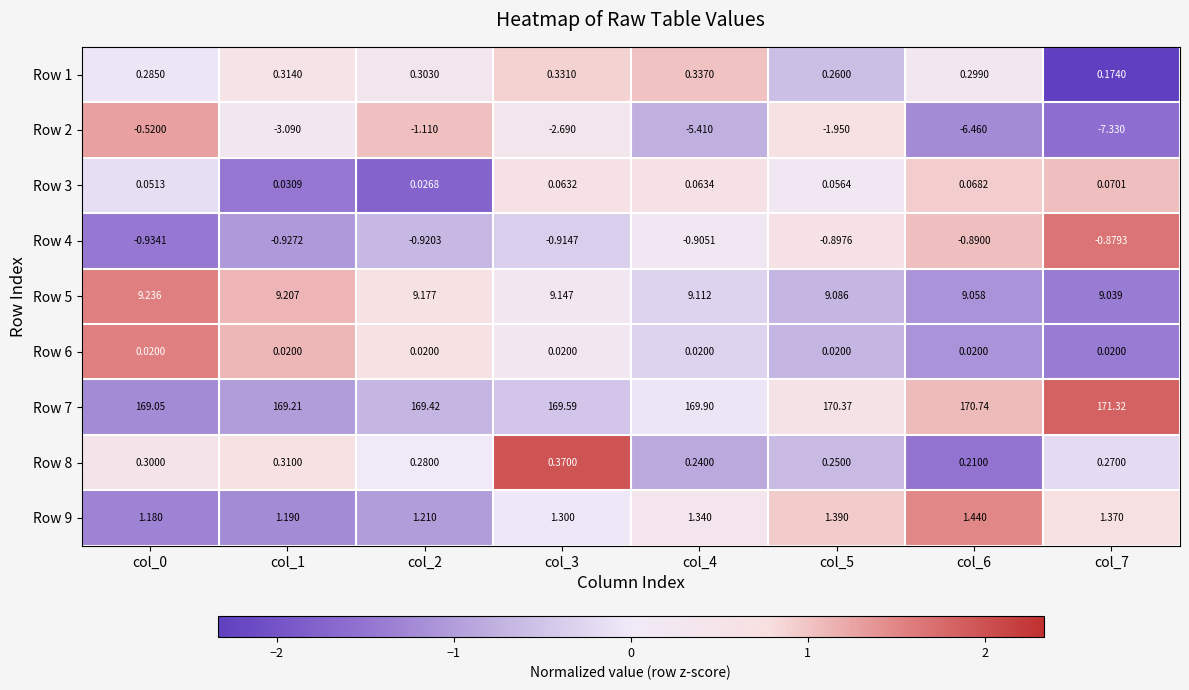

Reading left to right, extract all data points from this chart.

Row 1: col_0=0.3	col_1=0.3	col_2=0.3	col_3=0.3	col_4=0.3	col_5=0.3	col_6=0.3	col_7=0.2
Row 2: col_0=-0.5	col_1=-3.1	col_2=-1.1	col_3=-2.7	col_4=-5.4	col_5=-1.9	col_6=-6.5	col_7=-7.3
Row 3: col_0=0.1	col_1=0.0	col_2=0.0	col_3=0.1	col_4=0.1	col_5=0.1	col_6=0.1	col_7=0.1
Row 4: col_0=-0.9	col_1=-0.9	col_2=-0.9	col_3=-0.9	col_4=-0.9	col_5=-0.9	col_6=-0.9	col_7=-0.9
Row 5: col_0=9.2	col_1=9.2	col_2=9.2	col_3=9.1	col_4=9.1	col_5=9.1	col_6=9.1	col_7=9.0
Row 6: col_0=0.0	col_1=0.0	col_2=0.0	col_3=0.0	col_4=0.0	col_5=0.0	col_6=0.0	col_7=0.0
Row 7: col_0=169.1	col_1=169.2	col_2=169.4	col_3=169.6	col_4=169.9	col_5=170.4	col_6=170.7	col_7=171.3
Row 8: col_0=0.3	col_1=0.3	col_2=0.3	col_3=0.4	col_4=0.2	col_5=0.2	col_6=0.2	col_7=0.3
Row 9: col_0=1.2	col_1=1.2	col_2=1.2	col_3=1.3	col_4=1.3	col_5=1.4	col_6=1.4	col_7=1.4